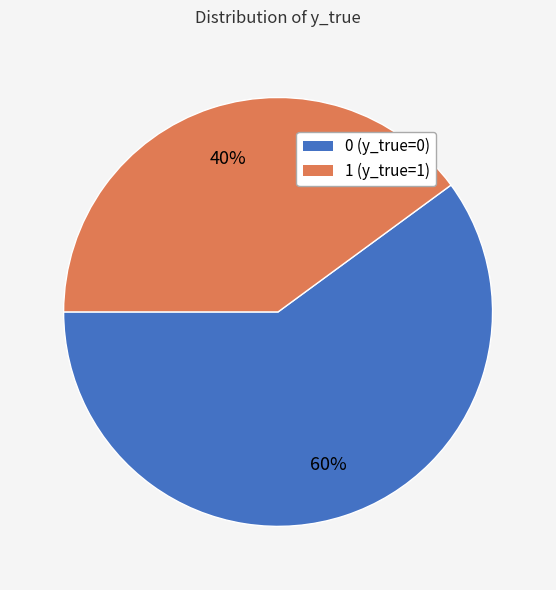

Do 0 (y_true=0) and 1 (y_true=1) together represent more than half of the pie?

Yes